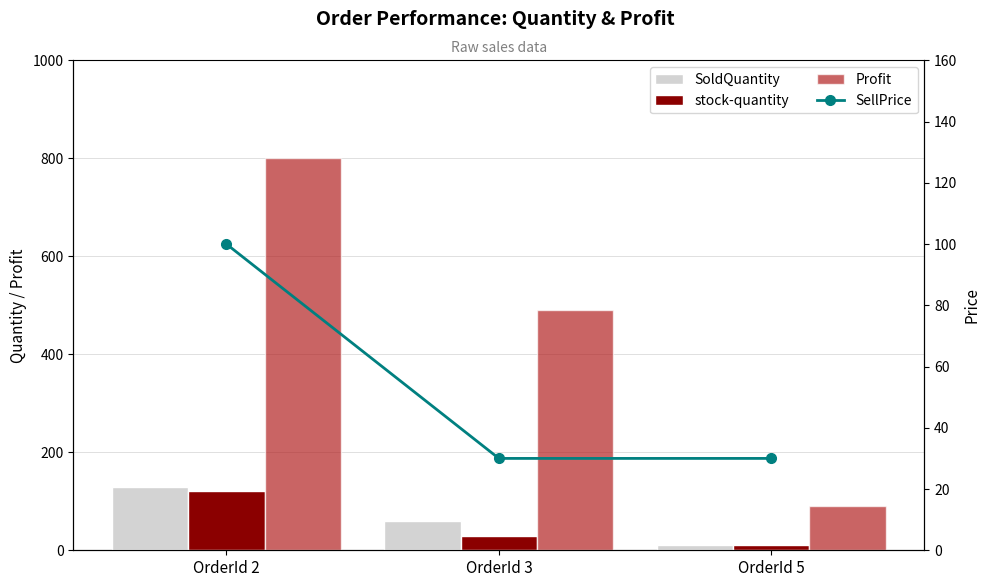

What is the sum of the SoldQuantity values at OrderId 2 and OrderId 3?

190